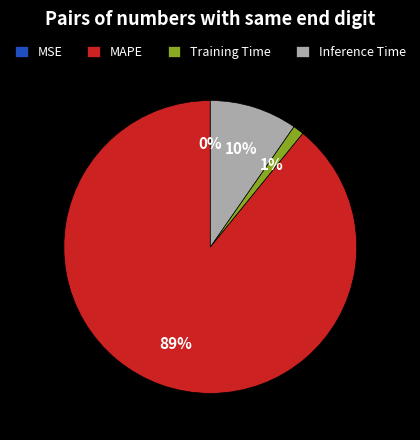

To the nearest percent, what portion does Inference Time represent?

10%